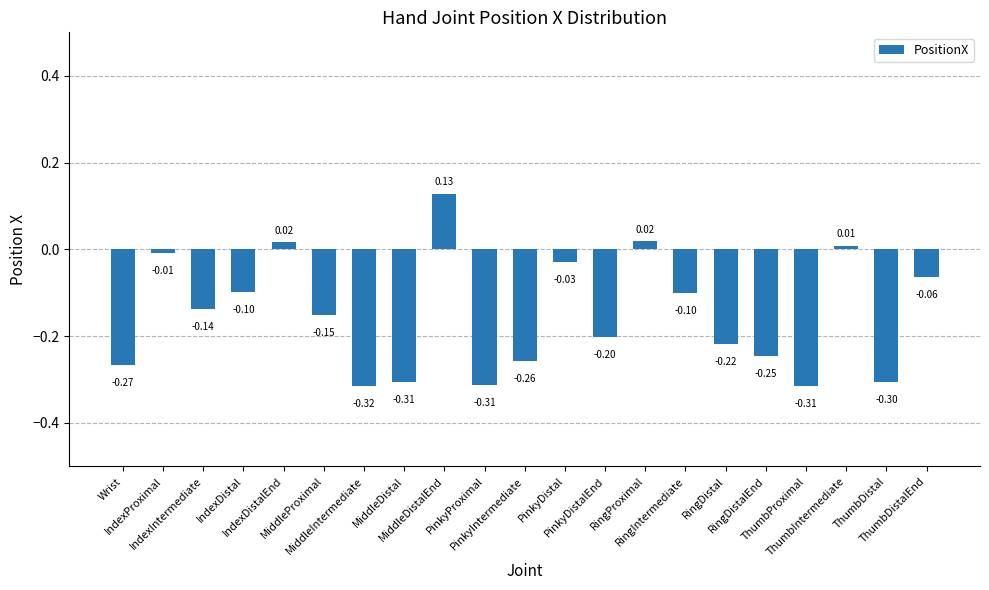

What position from the right is MiddleProximal?

16